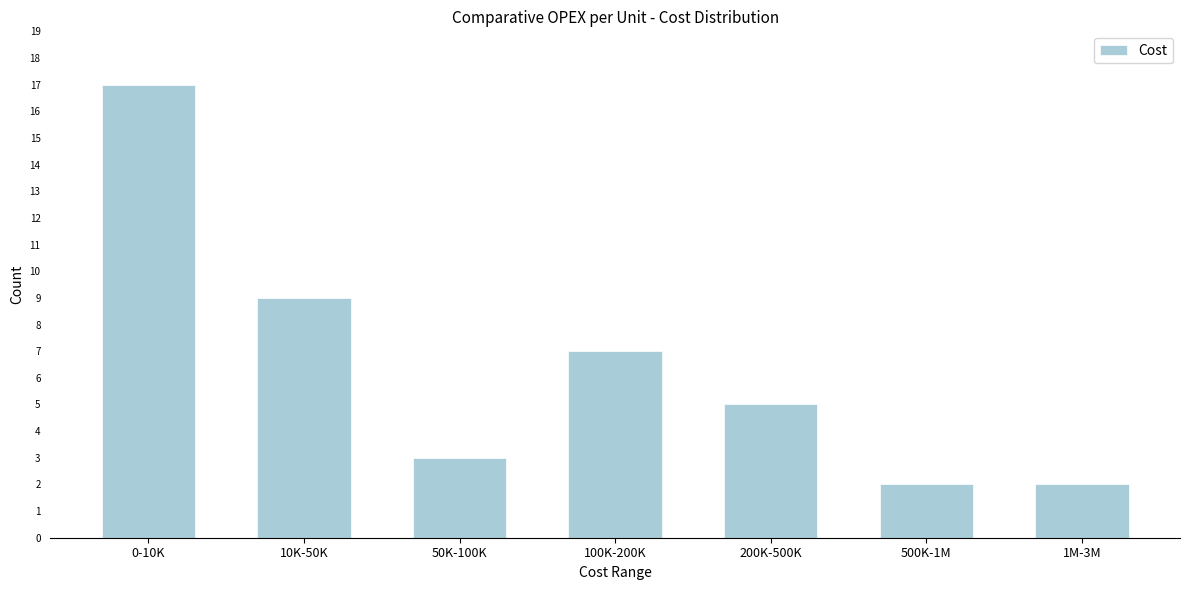

Reading left to right, extract all data points from this chart.

17	9	3	7	5	2	2